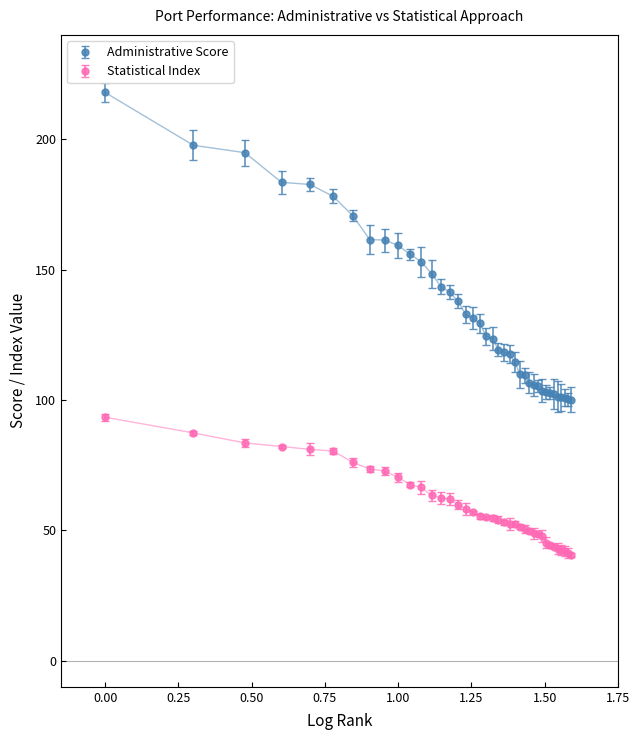

What is the average value of the Administrative Score series?

134.6